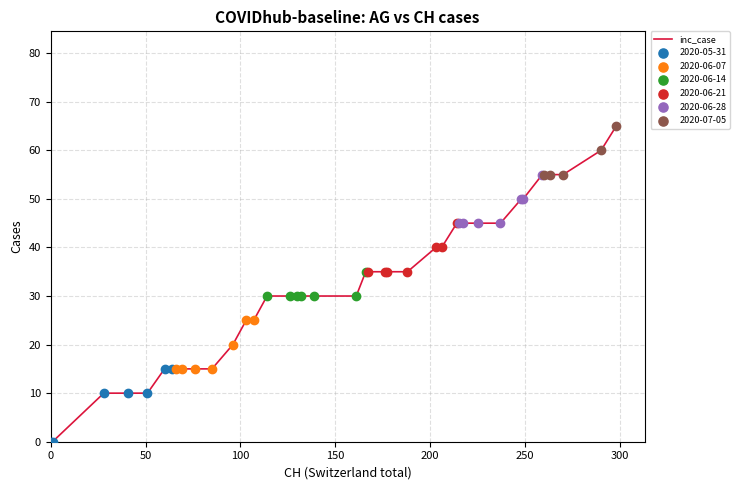

What is the greatest value displayed?

65